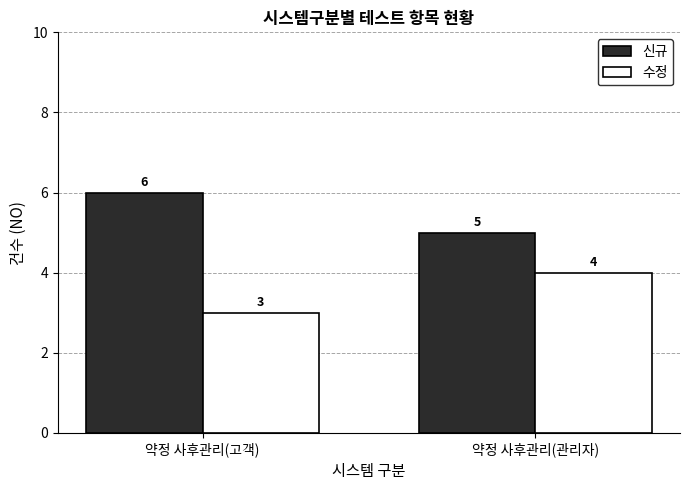

Are the bars grouped side by side (vs. stacked)?

Yes